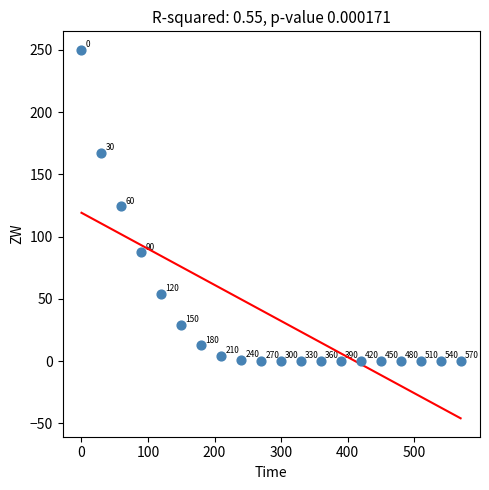

What Y value in the scatter plot is closest to 125?

124.2